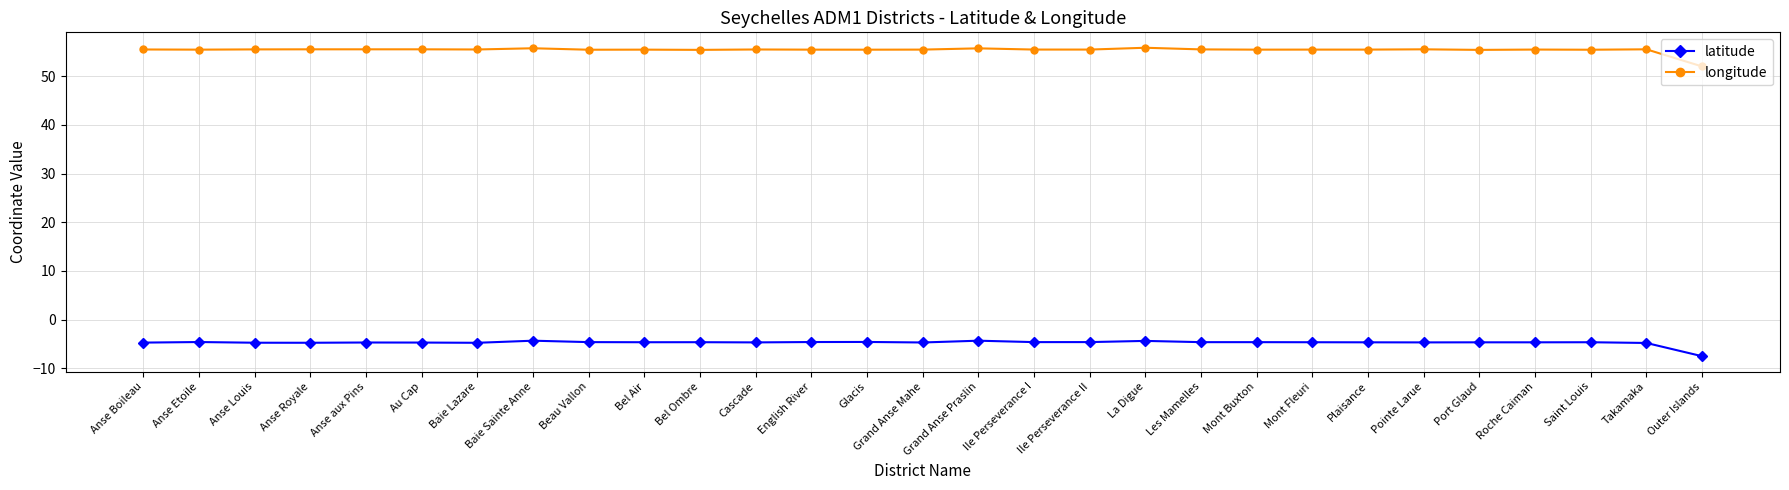

What is the maximum value shown in the chart?

55.8